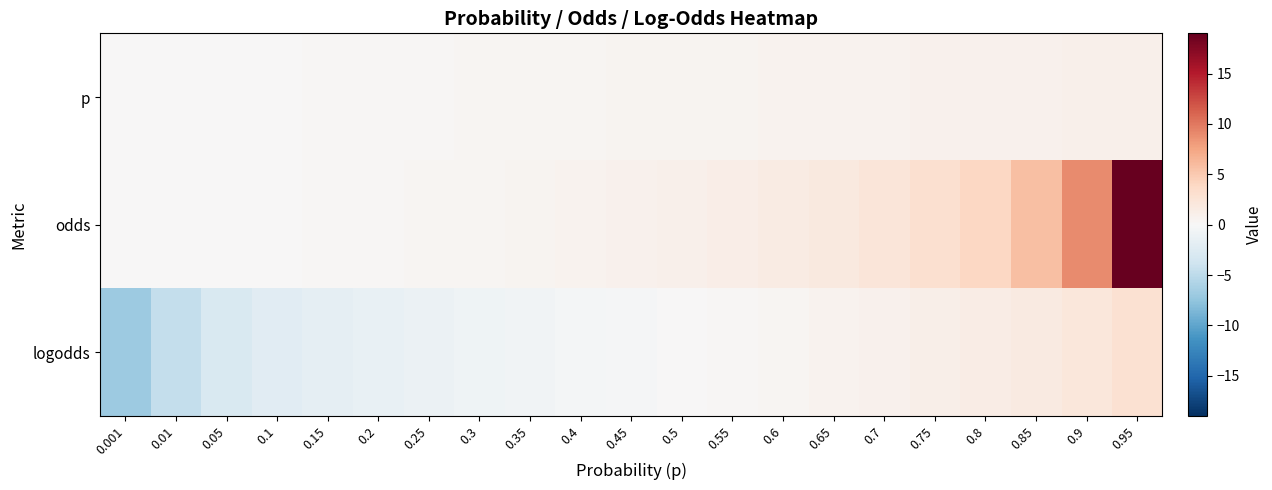

List the series in order of their overall mean, lowest first.

logodds, p, odds